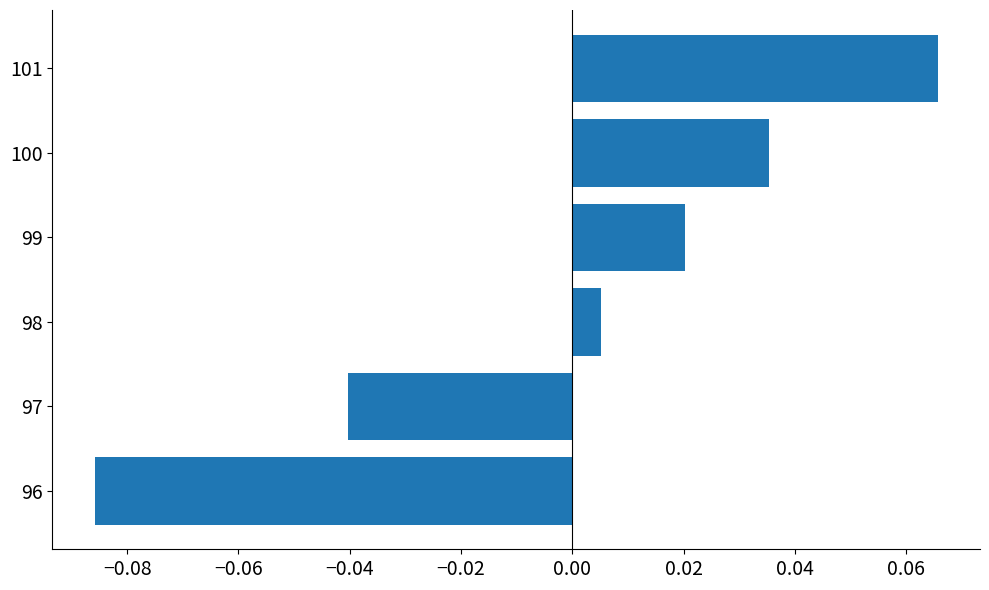

At which category does the chart reach its minimum across all series?

96